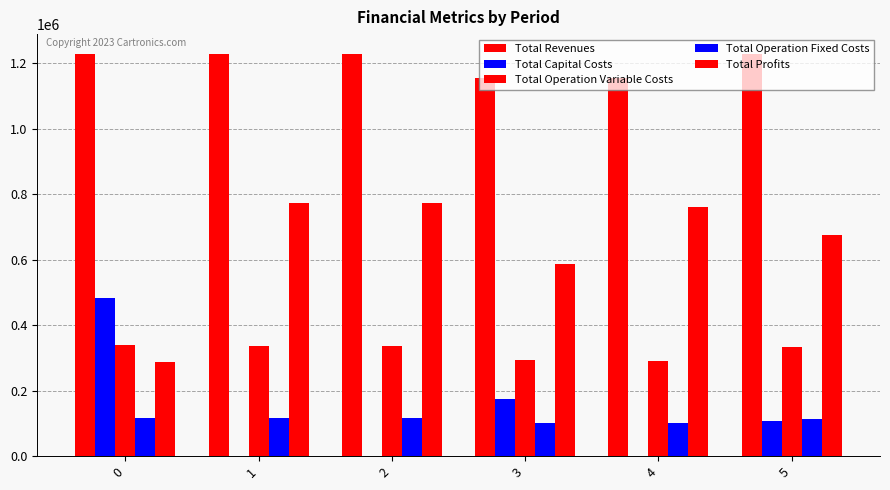

Count the number of categories in the chart.

6